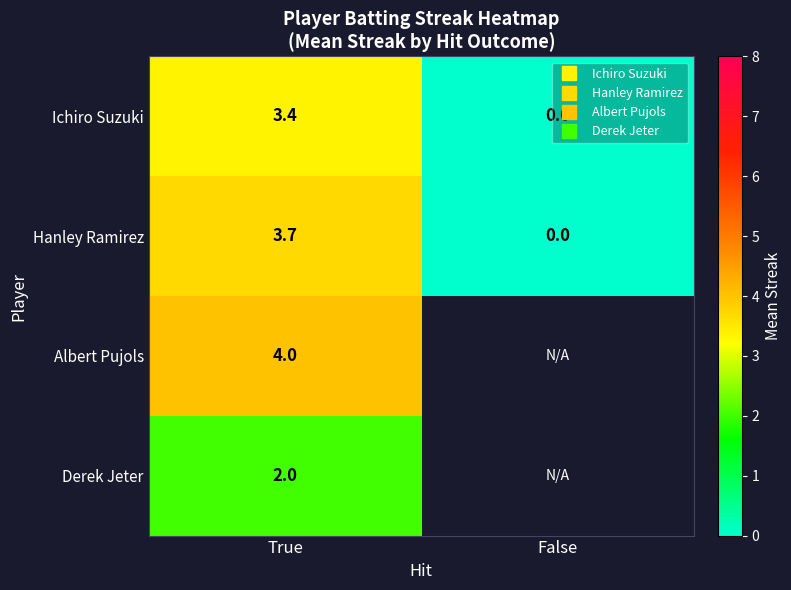

Which series has the widest spread of values?

Hanley Ramirez